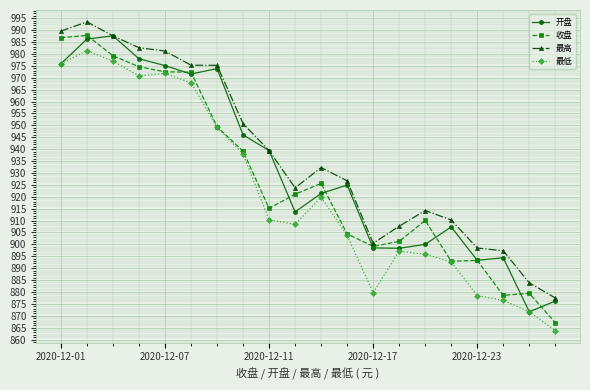

True or false: 收盘 and 最高 cross at least once.

False